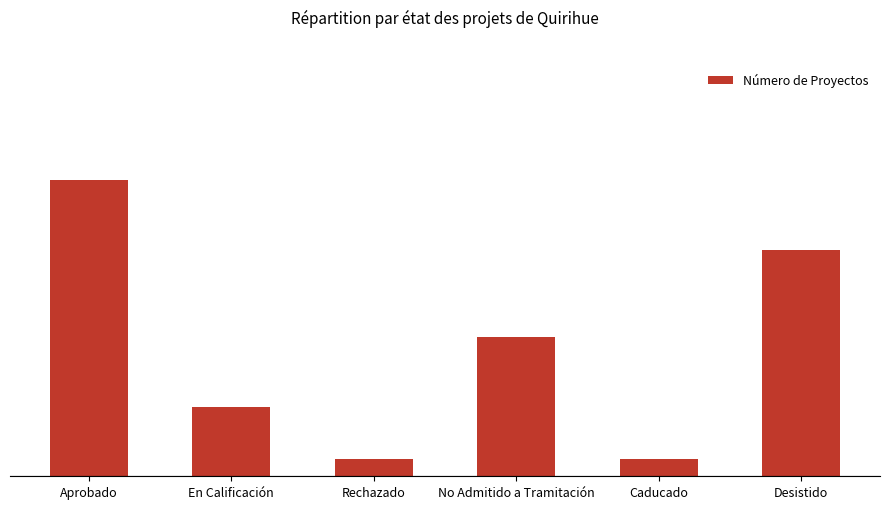

Does the chart contain any negative values?

No